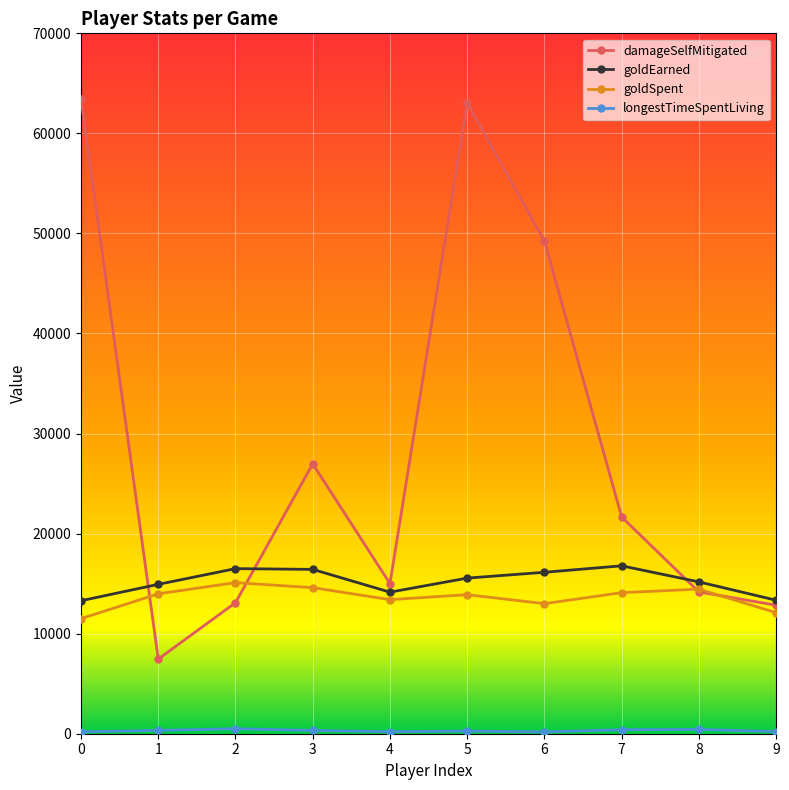

Where is the first local minimum for damageSelfMitigated?

1